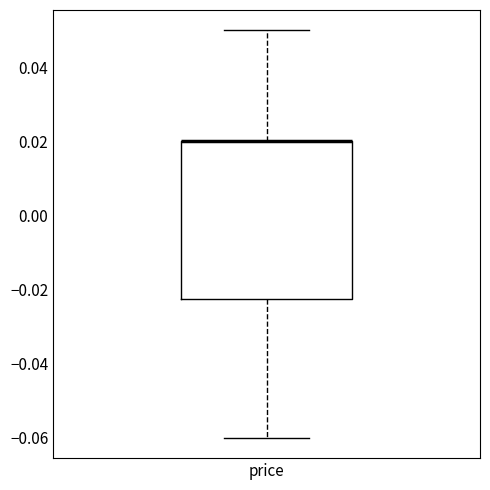

Where does the lower whisker of the box for price end on the y-axis? The values are not printed on the chart, so give them approximately, as read against the axis.

-0.060